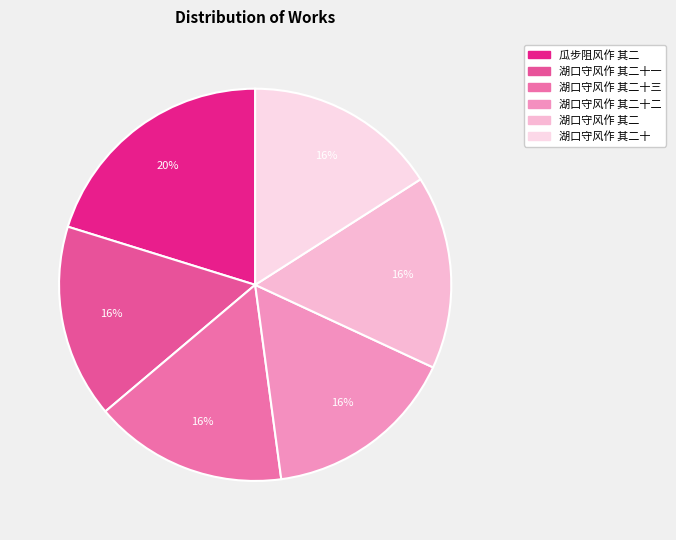

Which slice is the largest?

瓜步阻风作 其二